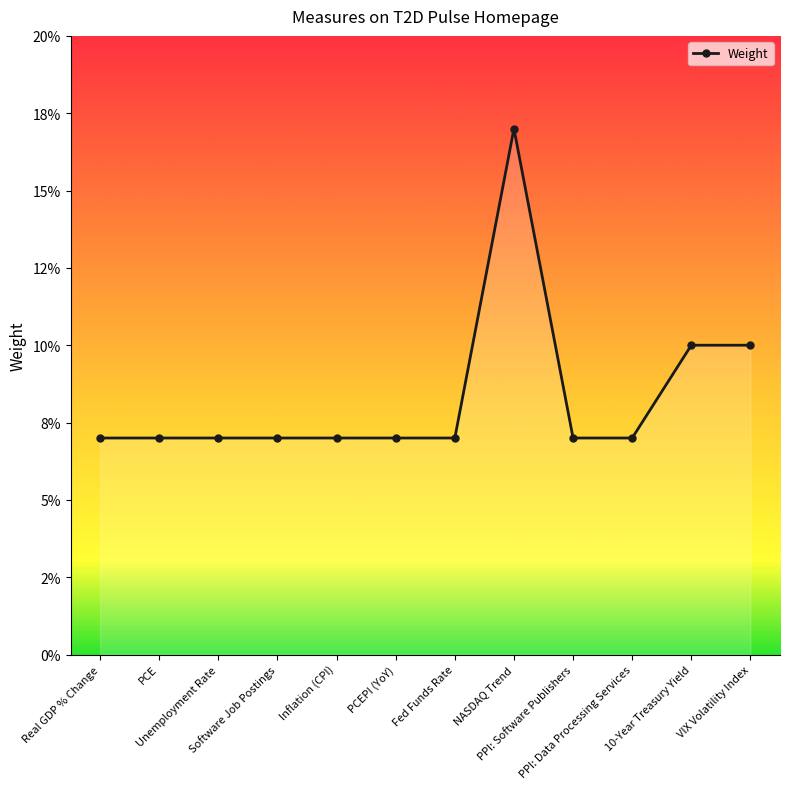

What is the smallest value displayed?

0.1